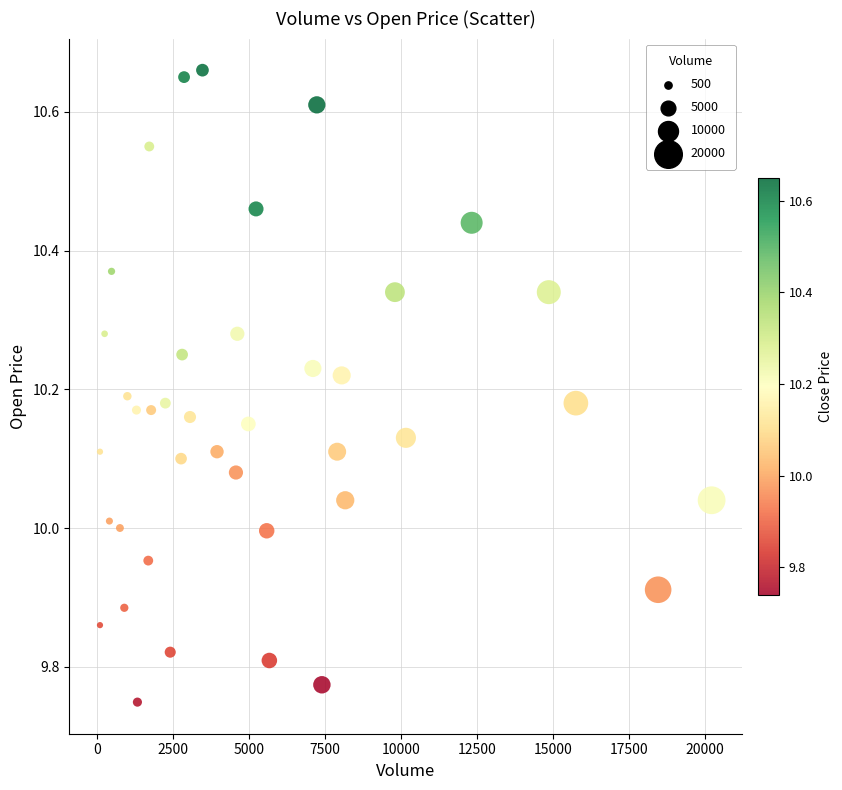

What is the range of X values (max minus min)?

20115.0